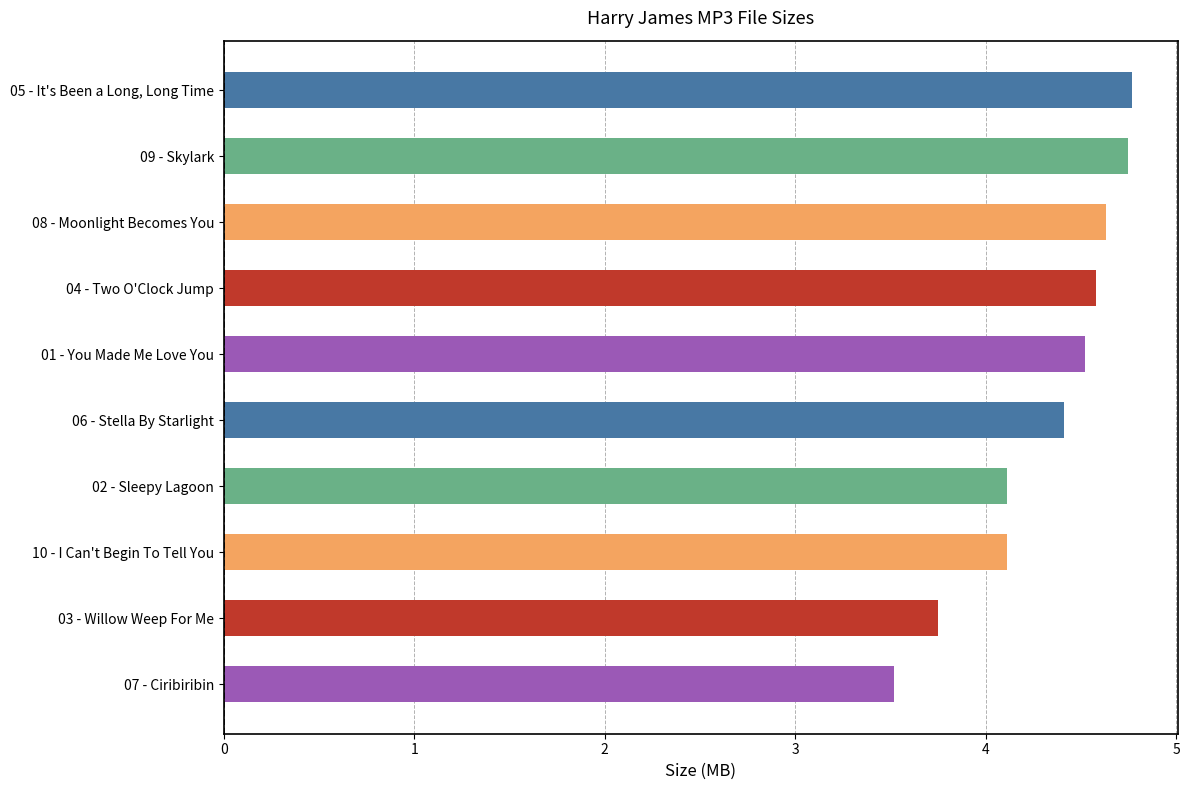

What is the maximum value shown in the chart?

4.8